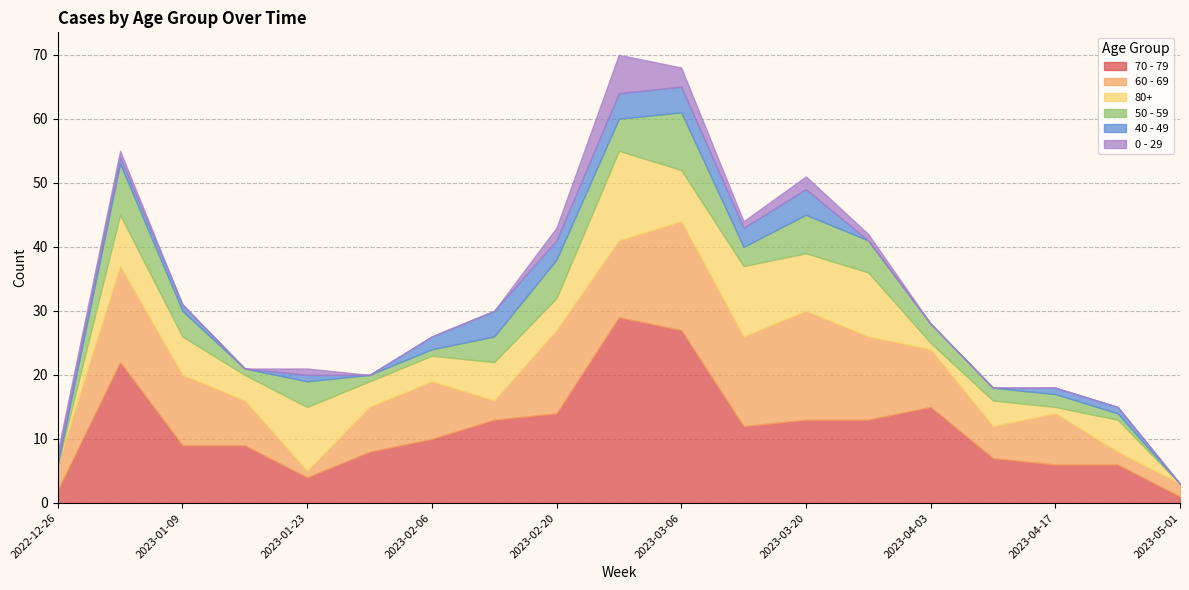

Between 2023-02-27 and 2023-03-27, which series saw the biggest shift?

70 - 79